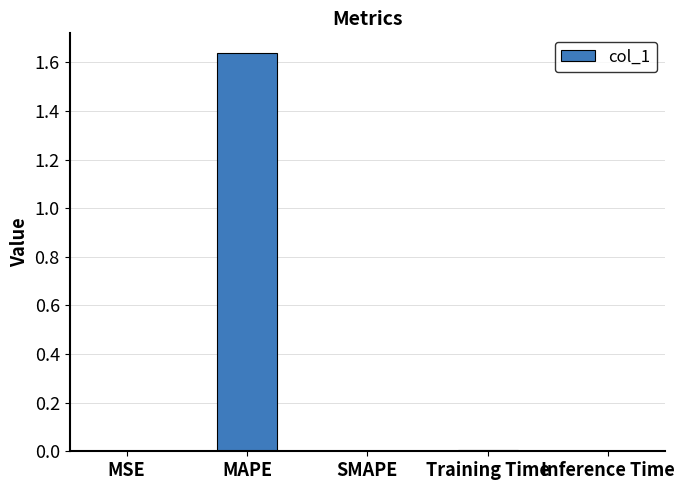

At which category does the chart reach its peak across all series?

MAPE